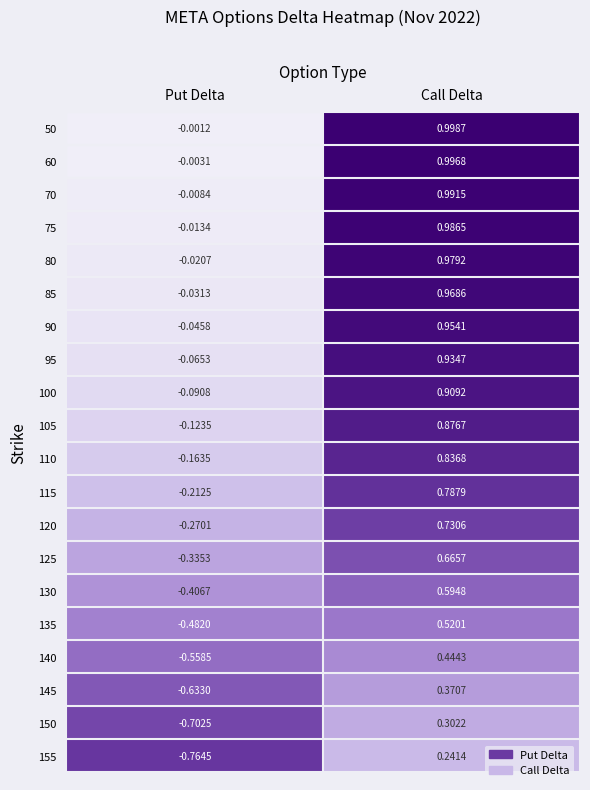

Rank the categories by 130 value from highest to lowest.

Call Delta, Put Delta